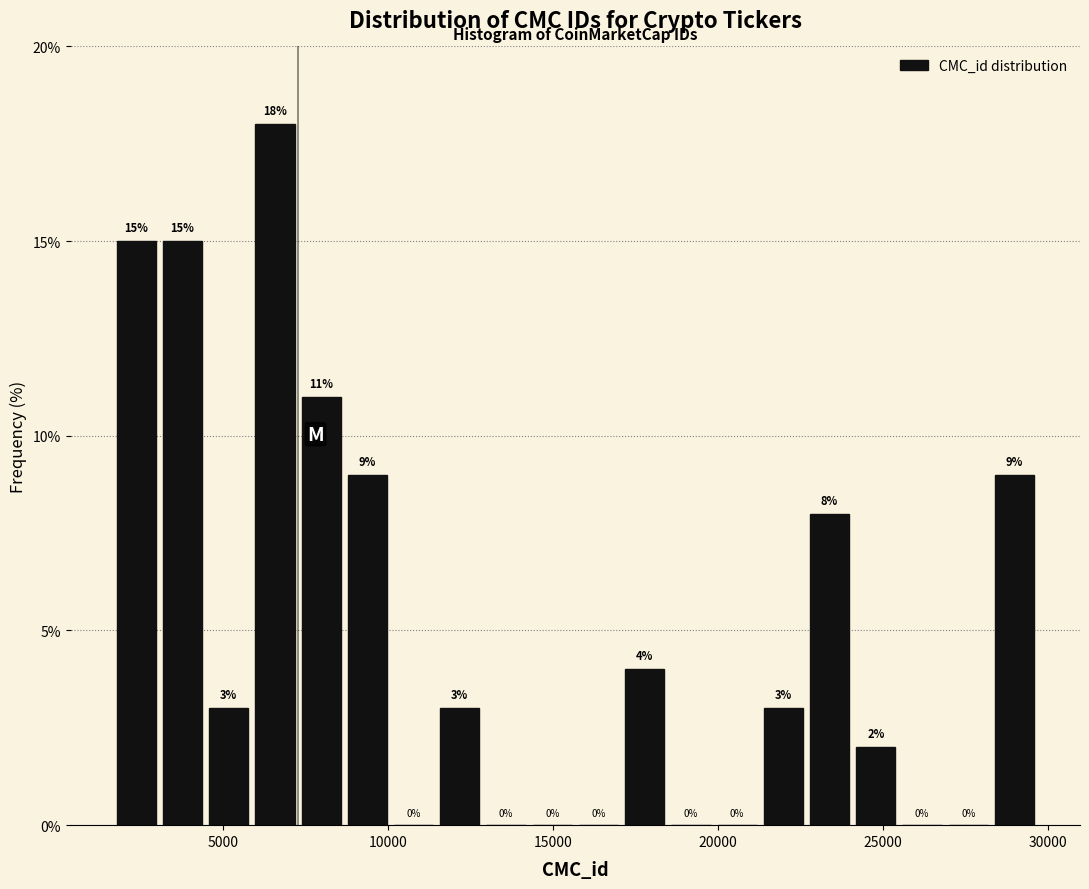

Around what value on the x-axis is the tallest bar? Give the approximate position of its centre, as read against the axis.

6500